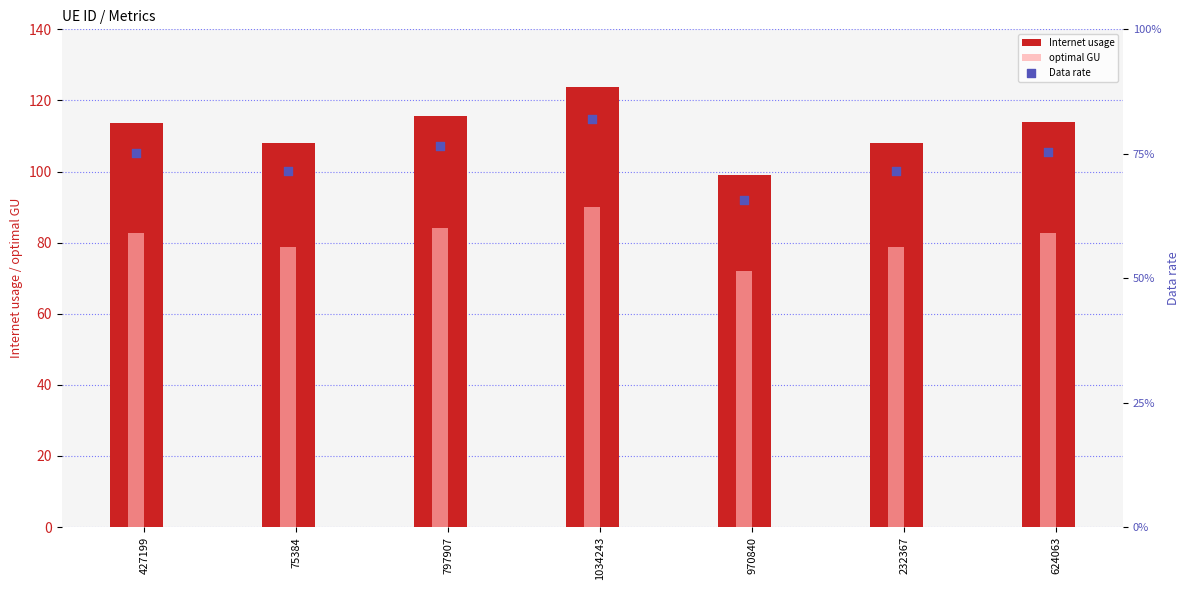

Which series reaches the maximum Y coordinate?

Internet usage